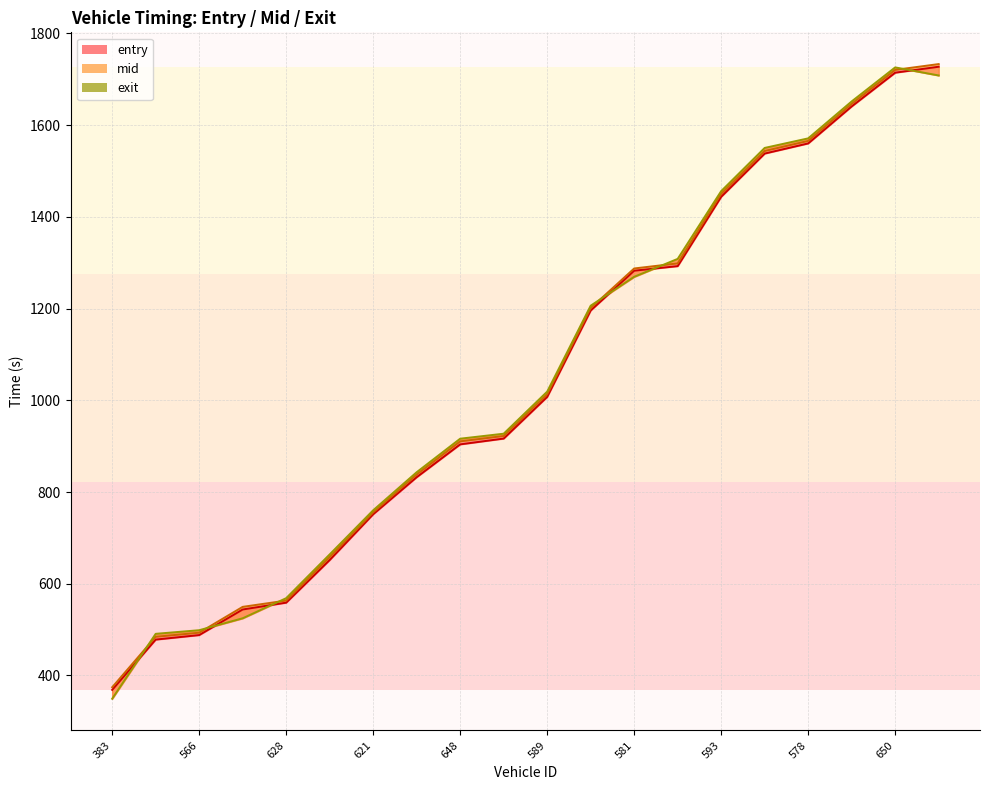

What position from the left is 179?

20